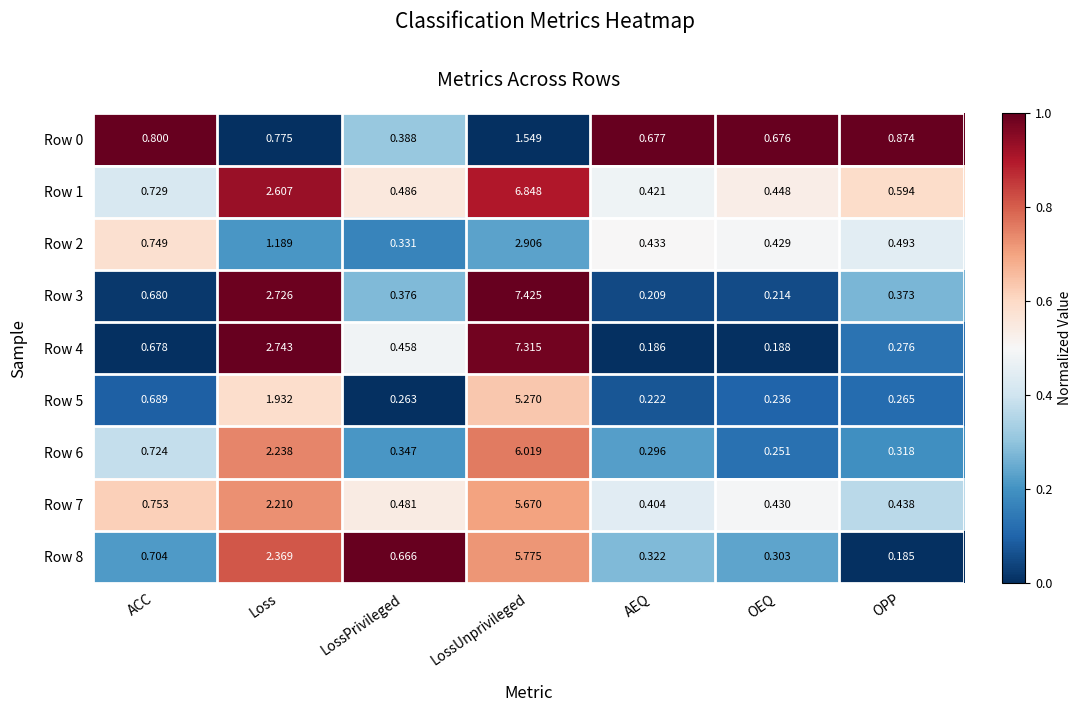

Where is Row 3 nearest to the value 3?

Loss